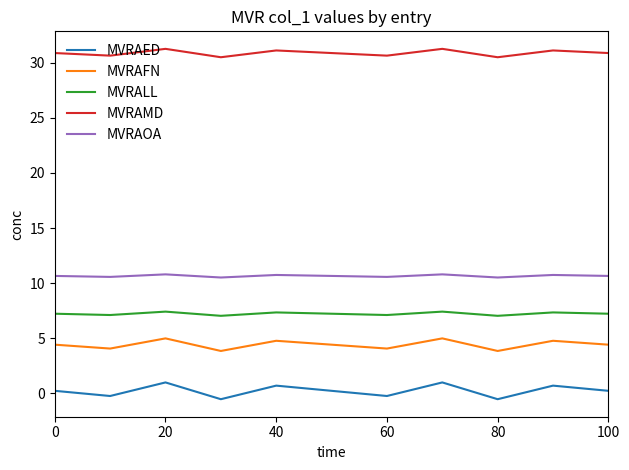

True or false: MVRAED and MVRALL cross at least once.

False